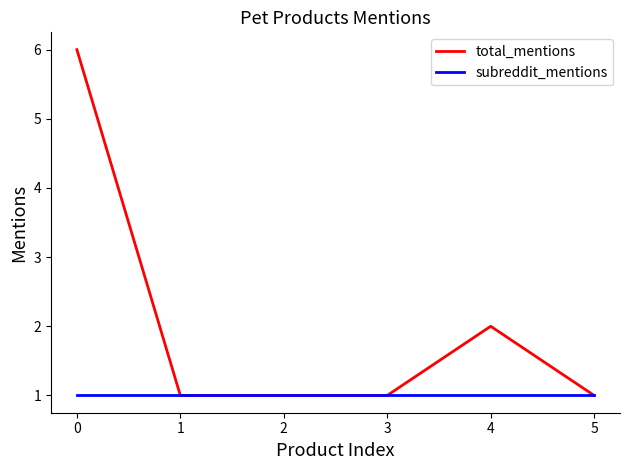

Does the chart display data point markers on the line(s)?

No